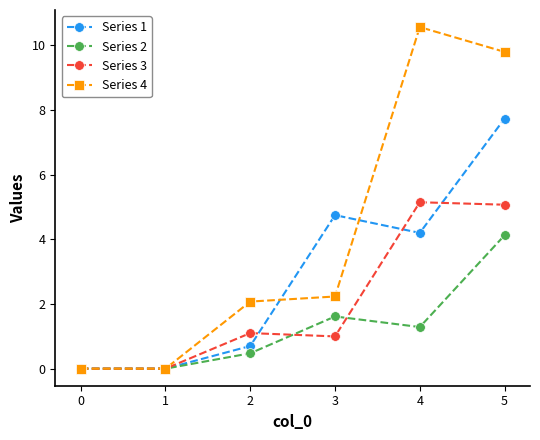

True or false: Series 1 has a value of -2.9 at 1.

False